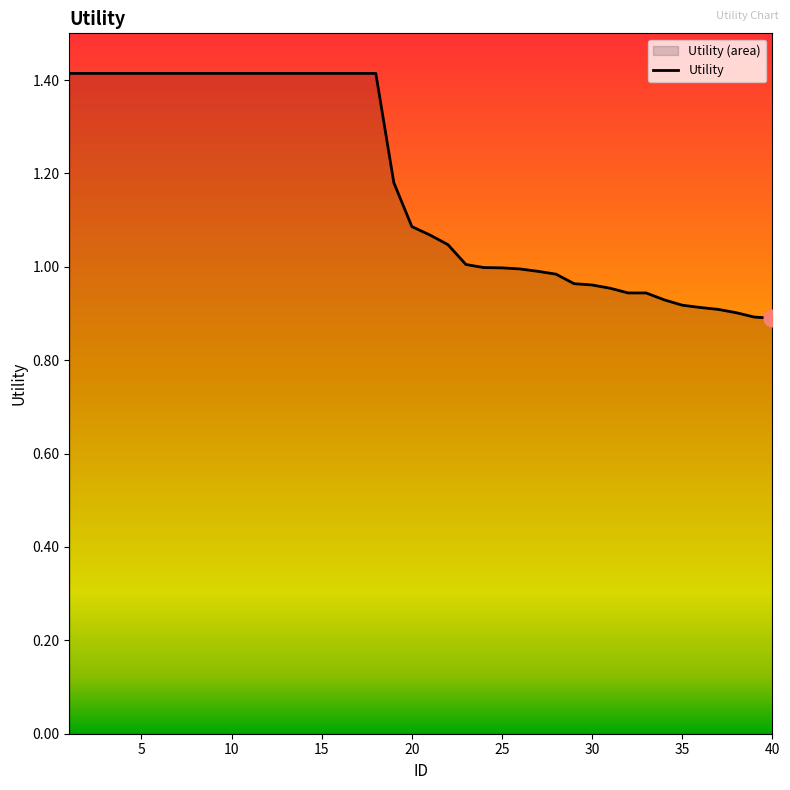

Which label corresponds to the smallest value in the chart?

40